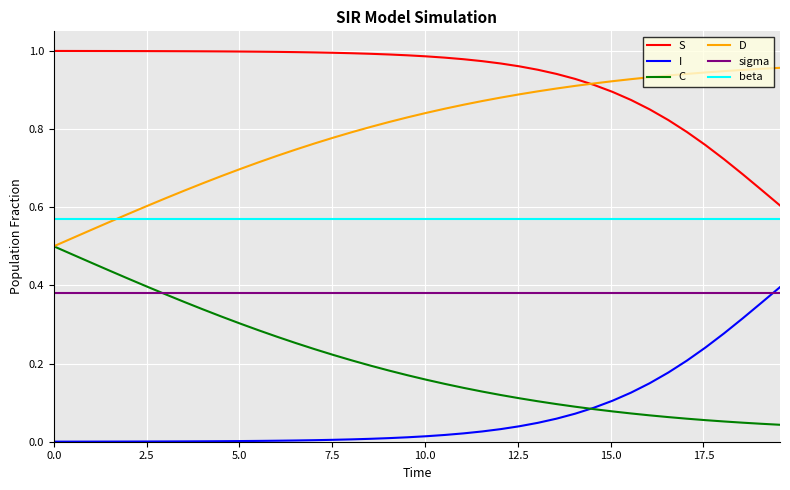

True or false: C and beta intersect in this chart.

False